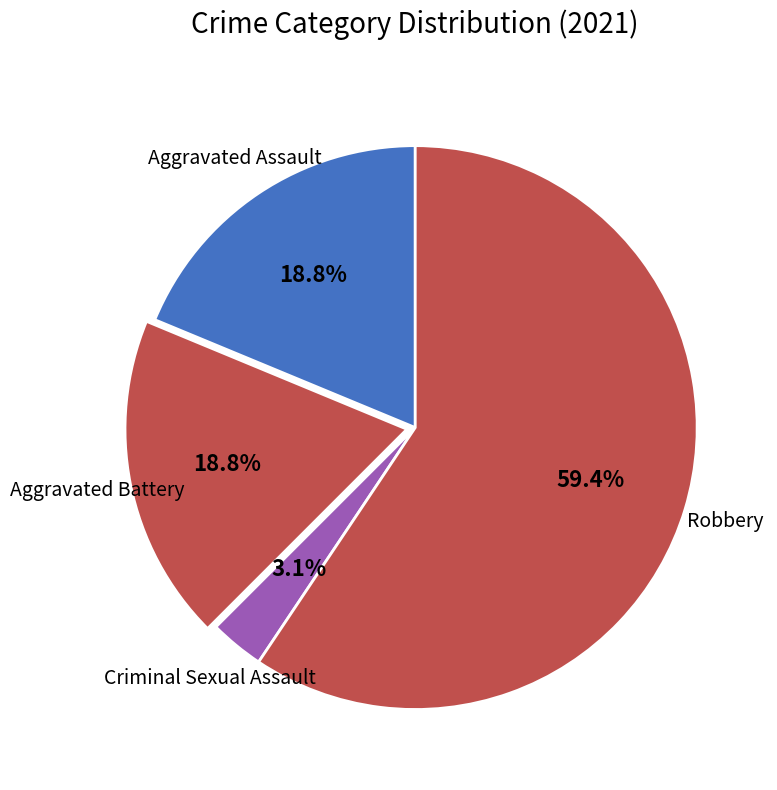

How many segments does this pie chart have?

4